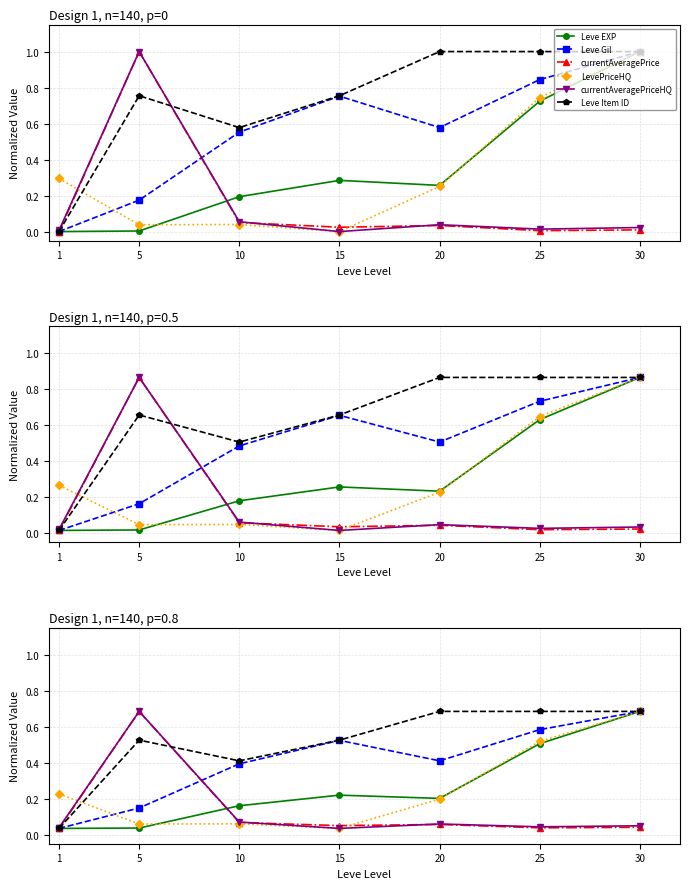

How many lines are shown in the chart?

6